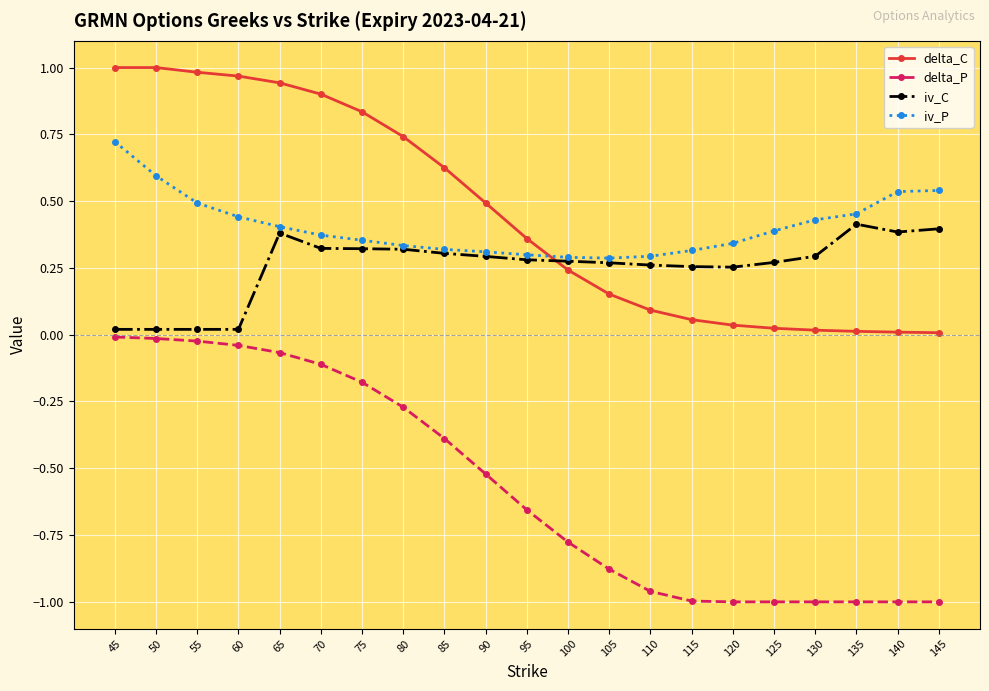

Is the value of delta_C at 120 greater than the value of delta_P at 65?

Yes